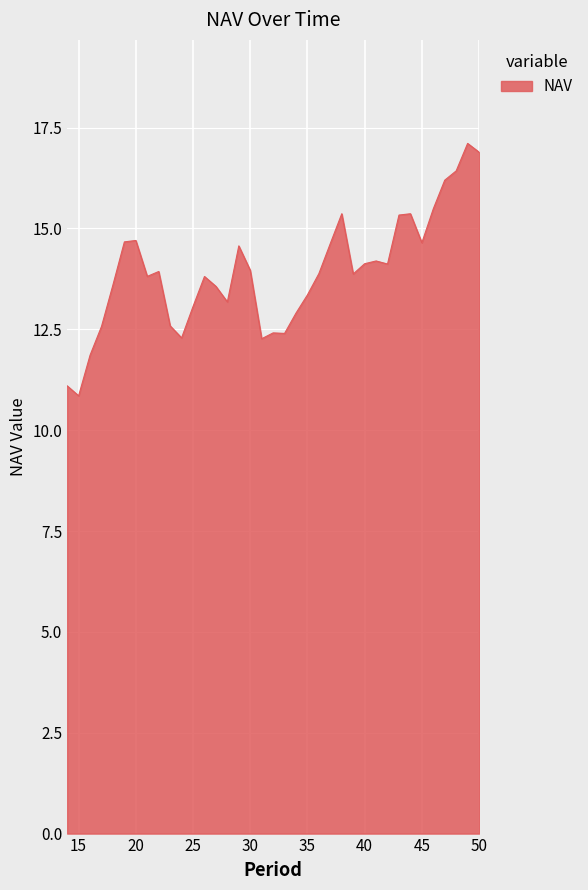

What is the smallest value displayed?

10.9